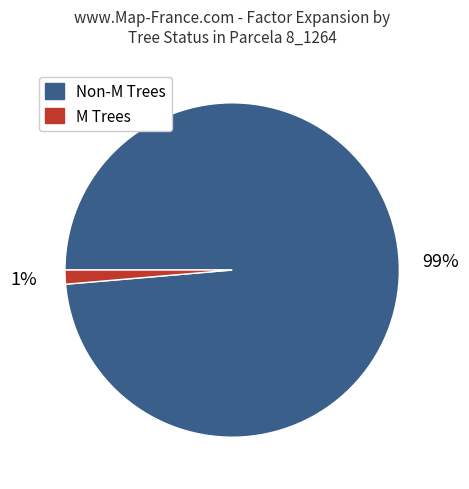

Is there any slice that represents more than half of the pie?

Yes